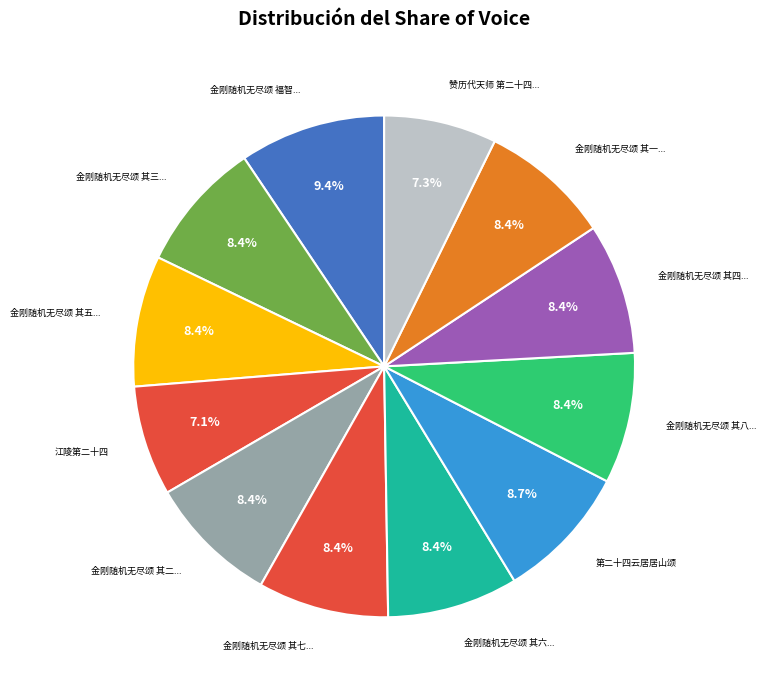

Count the number of slices in the pie.

12